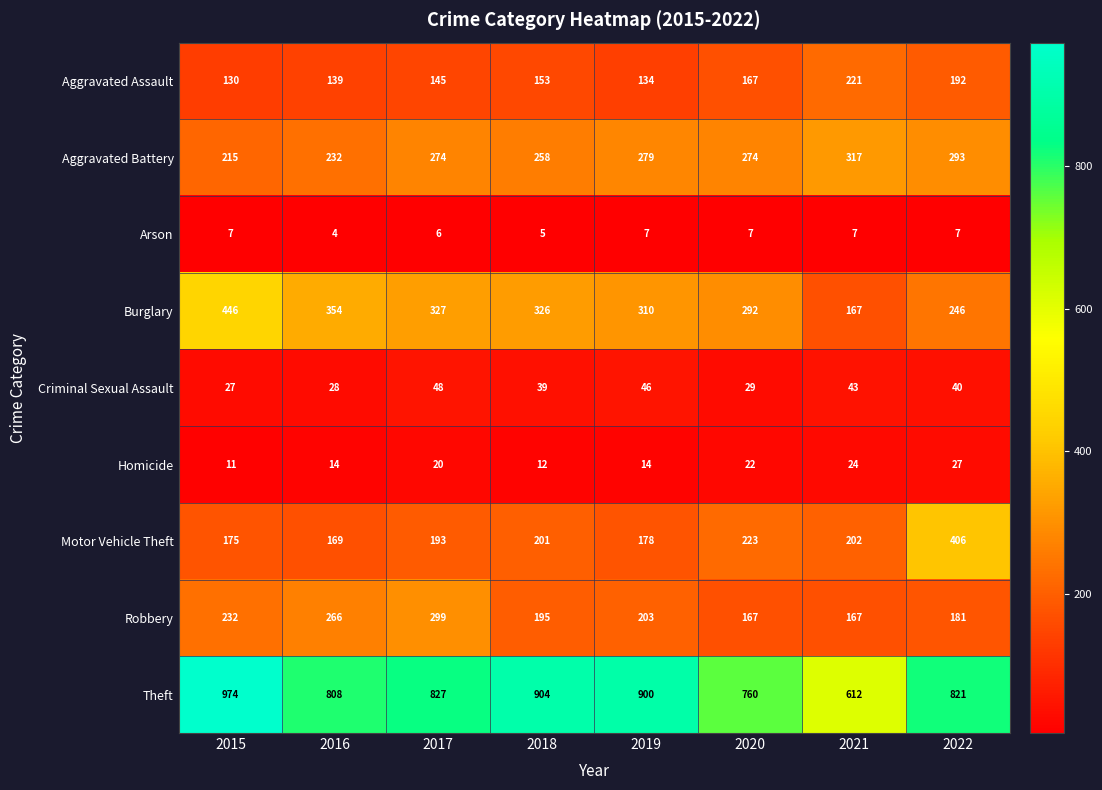

Read the Aggravated Assault value at 2016.

139